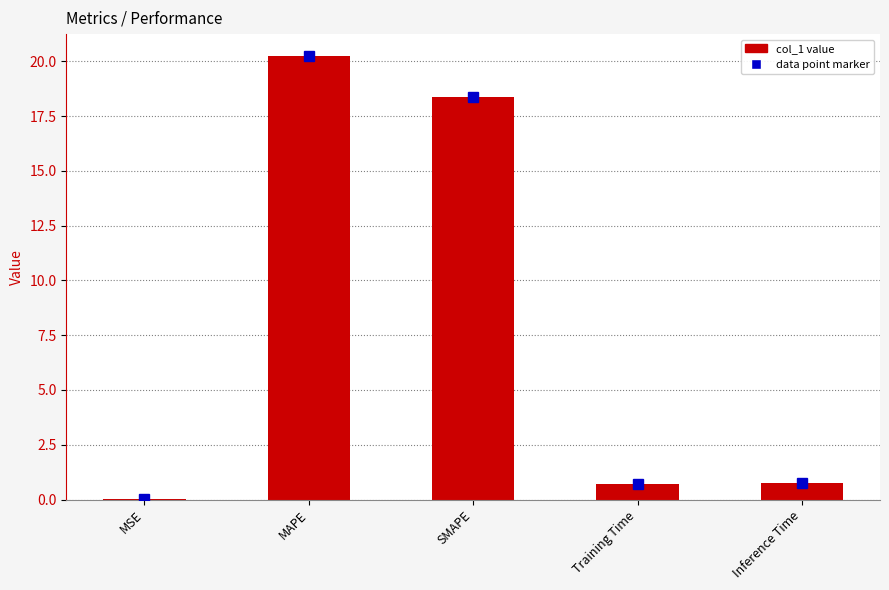

At which label is the value closest to 10?

SMAPE